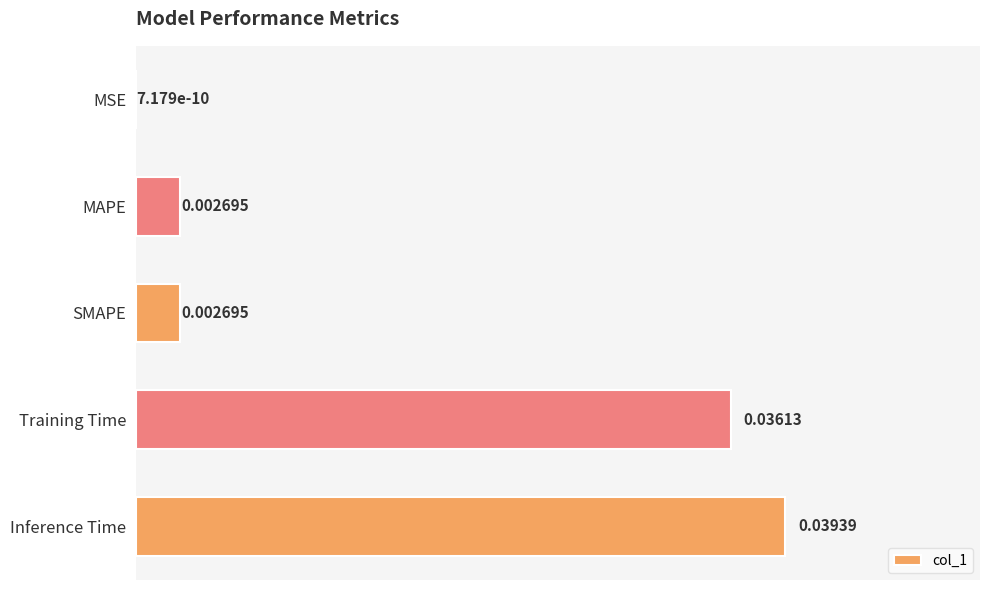

At which category does the chart reach its peak across all series?

Inference Time